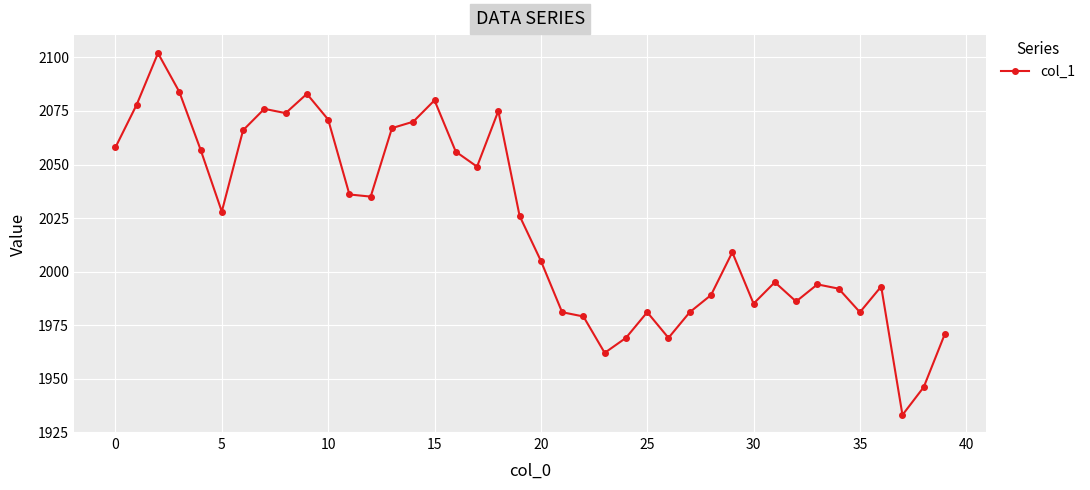

What is the minimum value shown in the chart?

1933